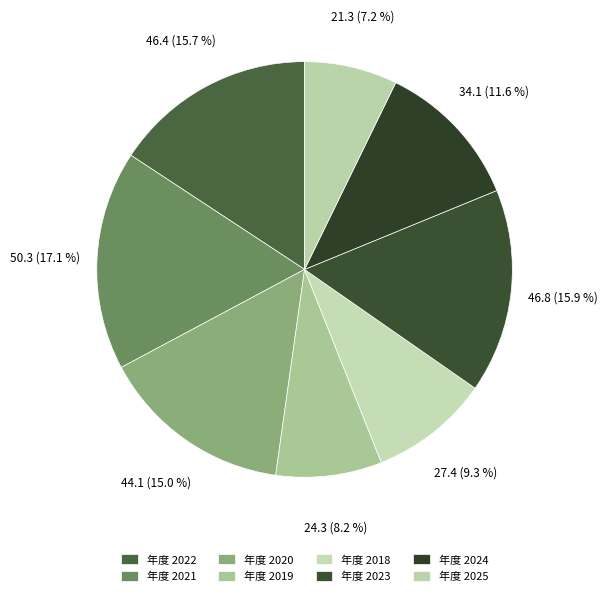

Count the number of slices in the pie.

8